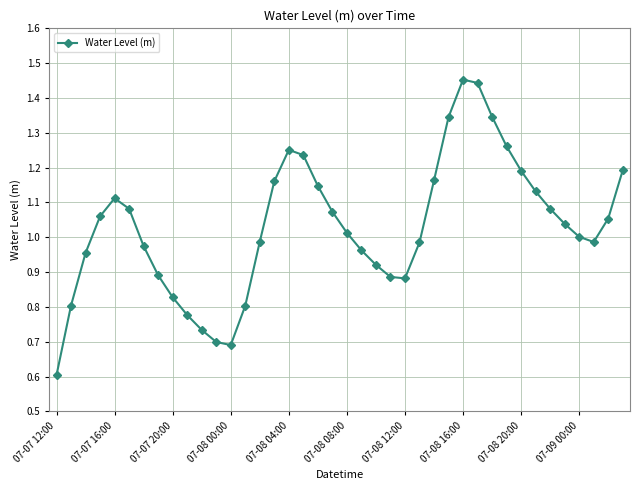

How many points are lower than both their immediate neighbors (excluding endpoints)?

3